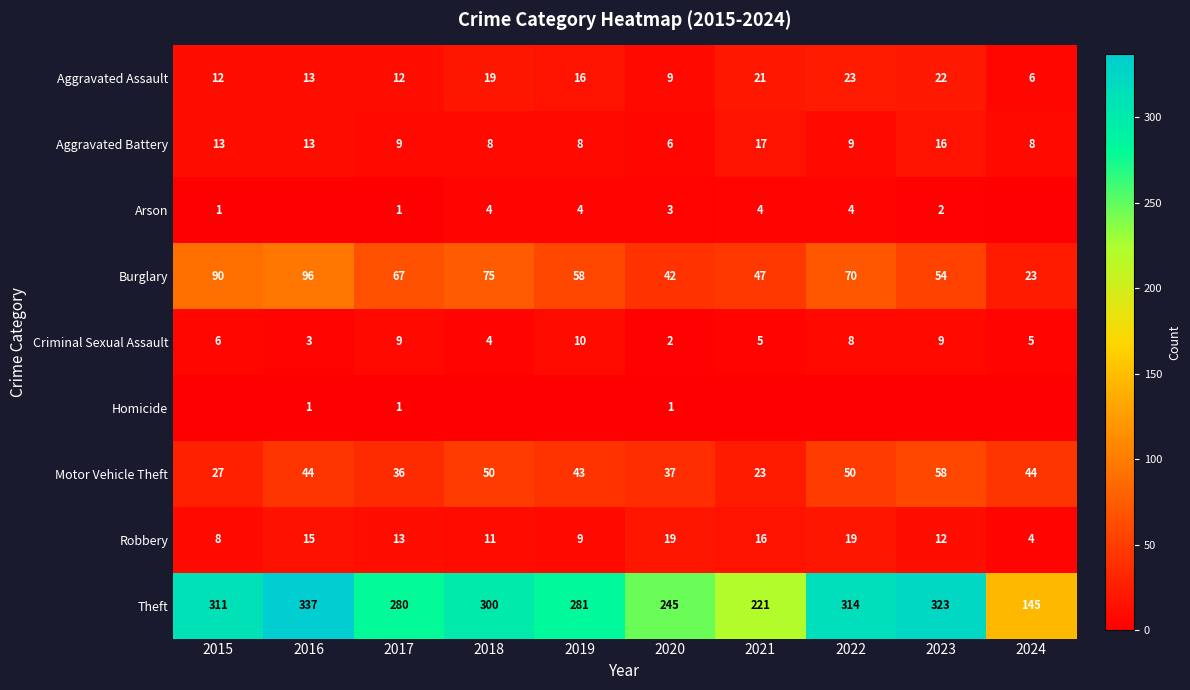

True or false: Criminal Sexual Assault has a value of 1 at 2024.

False